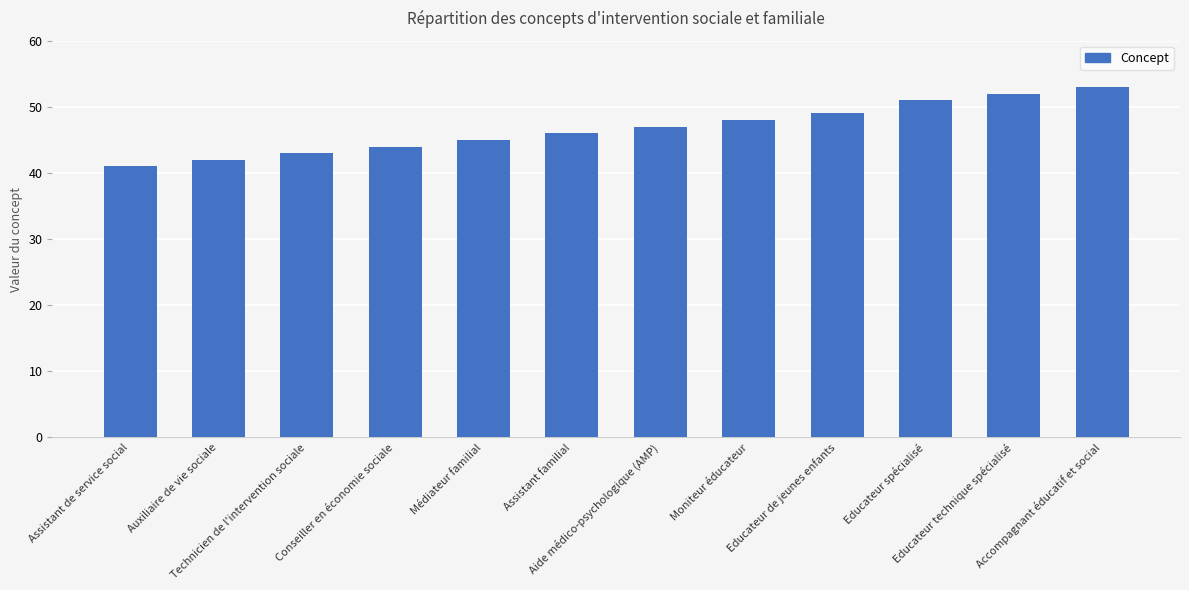

What position from the right is Educateur spécialisé?

3